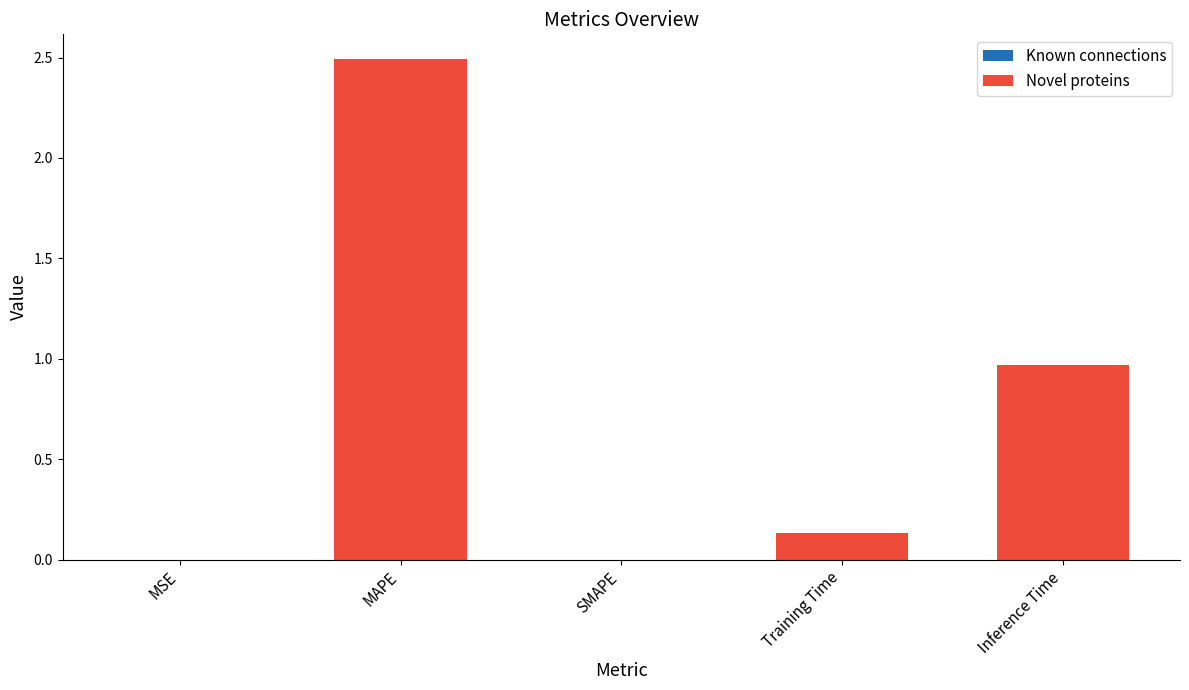

What is the change in value from MAPE to Inference Time?

-1.5